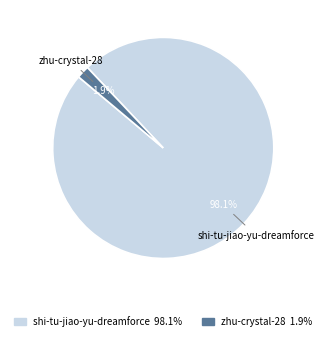

Combined, do shi-tu-jiao-yu-dreamforce and zhu-crystal-28 account for over 50%?

Yes